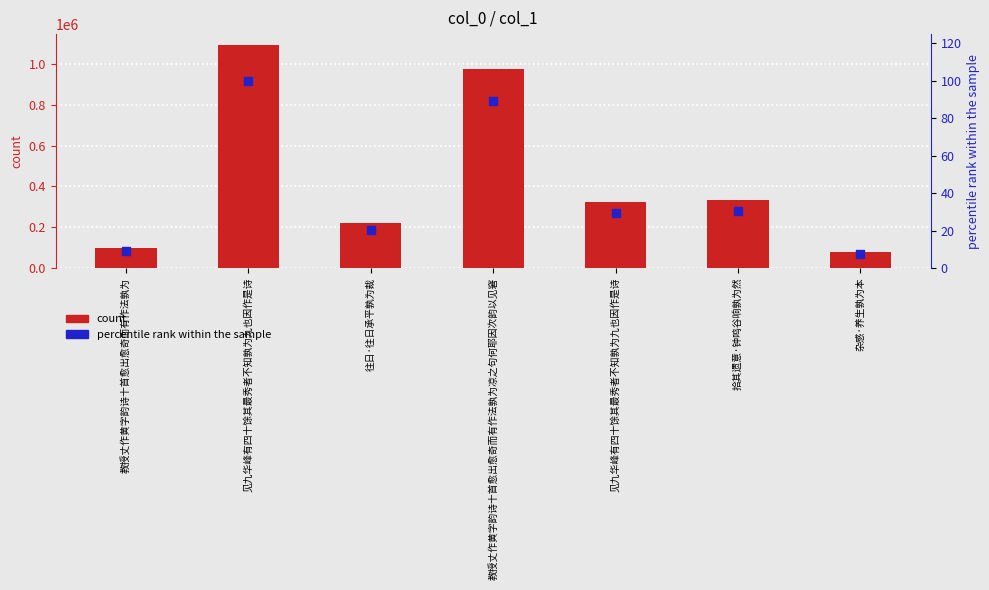

What are all the series names shown in the legend?

count, percentile rank within the sample